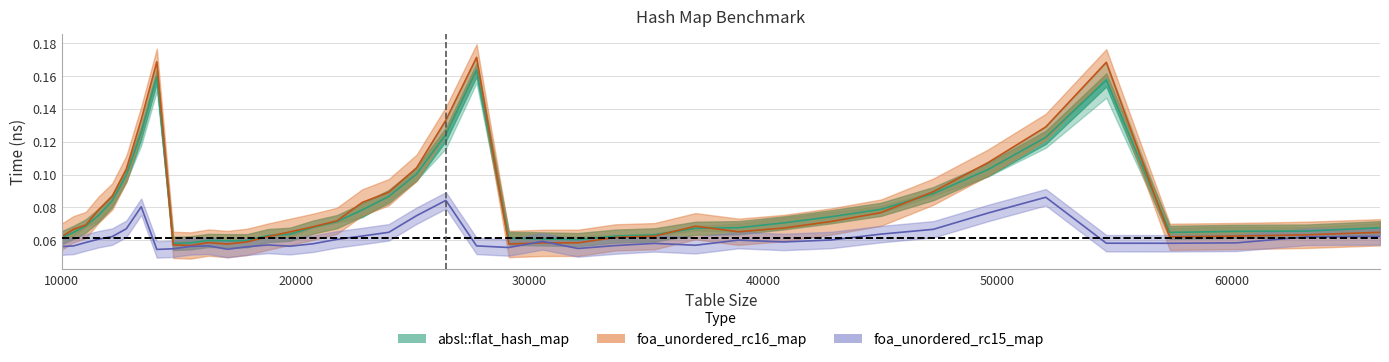

Which series changed the most between 10000 and 12760?

foa_unordered_rc16_map